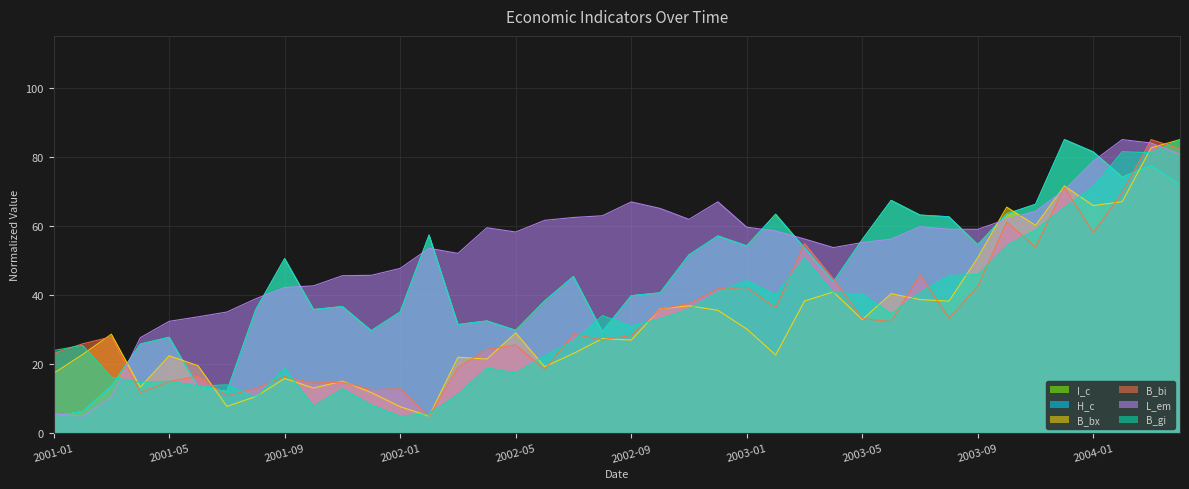

At which category is the sum across all series the highest?

2004-03